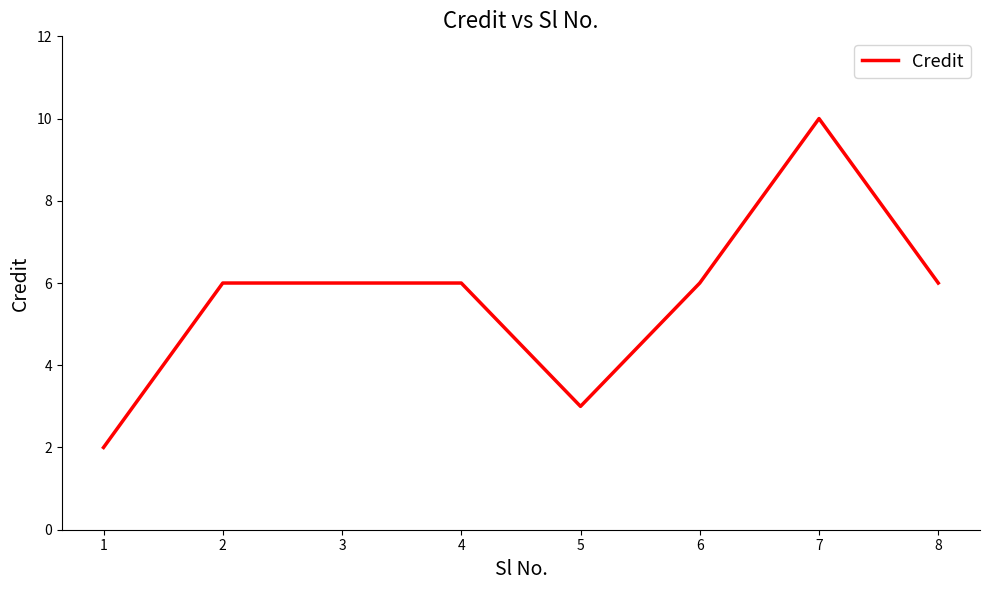

What is the change in value from 1 to 4?

+4